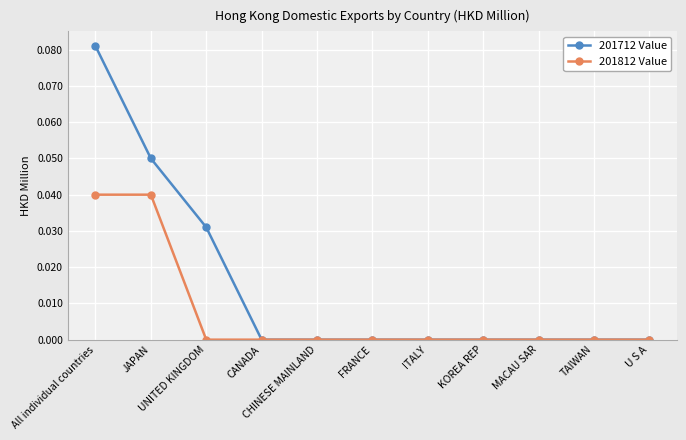

Count the 201712 Value values in the range 0 to 1.

11